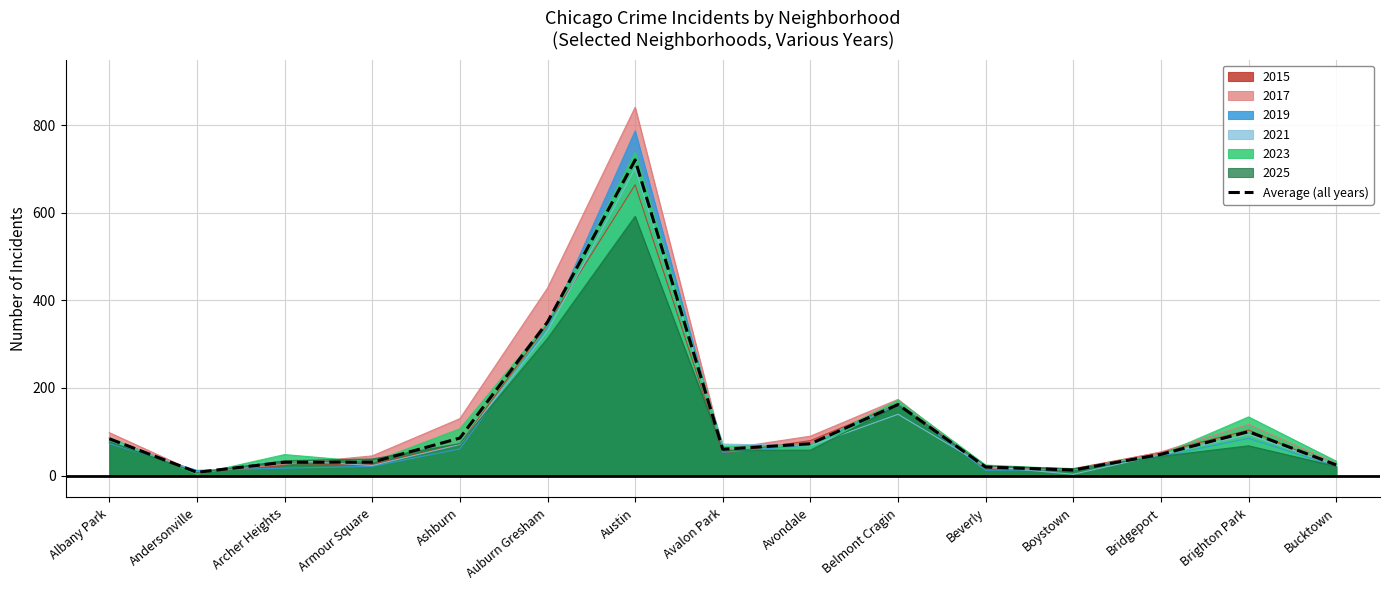

Reading right to left, extract all data points from this chart.

Bucktown=24.3	Brighton Park=100.3	Bridgeport=48.5	Boystown=12.7	Beverly=19.5	Belmont Cragin=162.3	Avondale=72.7	Avalon Park=60.2	Austin=720.7	Auburn Gresham=350.7	Ashburn=85.7	Armour Square=30.7	Archer Heights=30.5	Andersonville=7.5	Albany Park=84.0